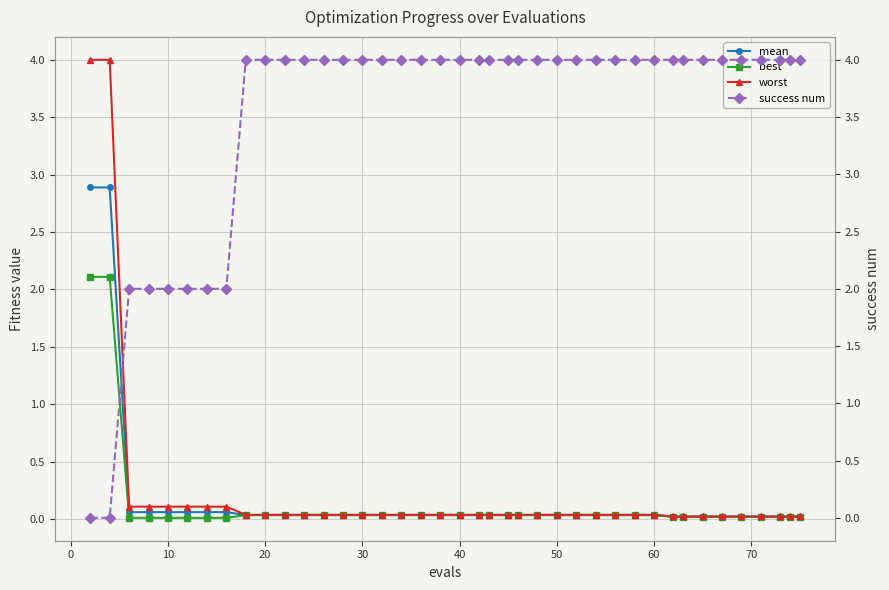

At how many categories does at least one series exceed 3?

34